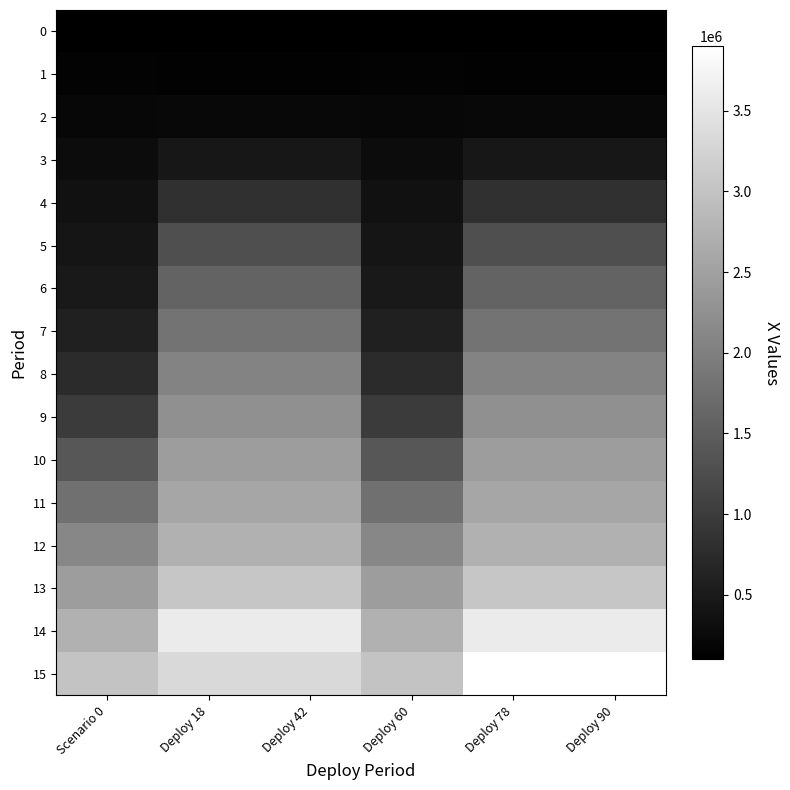

Reading right to left, transcribe all the data shown in this chart.

0: Deploy 90=99790.3	Deploy 78=100000.0	Deploy 60=100000.0	Deploy 42=99790.3	Deploy 18=100000.0	Scenario 0=100000.0
1: Deploy 90=138928.2	Deploy 78=139220.1	Deploy 60=149719.3	Deploy 42=138928.2	Deploy 18=139220.1	Scenario 0=149719.3
2: Deploy 90=222177.1	Deploy 78=222644.0	Deploy 60=205115.3	Deploy 42=222177.1	Deploy 18=222644.0	Scenario 0=205115.3
3: Deploy 90=441601.7	Deploy 78=442529.8	Deploy 60=286880.3	Deploy 42=441601.7	Deploy 18=442529.8	Scenario 0=286880.3
4: Deploy 90=822718.2	Deploy 78=822718.2	Deploy 60=362876.5	Deploy 42=822718.2	Deploy 18=822718.2	Scenario 0=362876.5
5: Deploy 90=1273747.2	Deploy 78=1273747.2	Deploy 60=426283.6	Deploy 42=1273747.2	Deploy 18=1273747.2	Scenario 0=426283.6
6: Deploy 90=1569466.6	Deploy 78=1569466.6	Deploy 60=484106.5	Deploy 42=1569466.6	Deploy 18=1569466.6	Scenario 0=484106.5
7: Deploy 90=1812686.0	Deploy 78=1812686.0	Deploy 60=575207.2	Deploy 42=1812686.0	Deploy 18=1812686.0	Scenario 0=575207.2
8: Deploy 90=2048321.8	Deploy 78=2048321.8	Deploy 60=748419.7	Deploy 42=2048321.8	Deploy 18=2048321.8	Scenario 0=748419.7
9: Deploy 90=2237747.9	Deploy 78=2237747.9	Deploy 60=981737.1	Deploy 42=2237747.9	Deploy 18=2237747.9	Scenario 0=981737.1
10: Deploy 90=2434378.6	Deploy 78=2434378.6	Deploy 60=1392391.5	Deploy 42=2434378.6	Deploy 18=2434378.6	Scenario 0=1392391.5
11: Deploy 90=2566880.4	Deploy 78=2566880.4	Deploy 60=1763378.5	Deploy 42=2566880.4	Deploy 18=2566880.4	Scenario 0=1763378.5
12: Deploy 90=2741160.8	Deploy 78=2741160.8	Deploy 60=2105576.2	Deploy 42=2741160.8	Deploy 18=2741160.8	Scenario 0=2105576.2
13: Deploy 90=3052090.1	Deploy 78=3052090.1	Deploy 60=2432921.6	Deploy 42=3052090.1	Deploy 18=3052090.1	Scenario 0=2432921.6
14: Deploy 90=3591592.1	Deploy 78=3591592.1	Deploy 60=2737753.3	Deploy 42=3591592.1	Deploy 18=3591592.1	Scenario 0=2737753.3
15: Deploy 90=3900000.0	Deploy 78=3900000.0	Deploy 60=3001958.8	Deploy 42=3328272.1	Deploy 18=3328272.1	Scenario 0=3001958.8